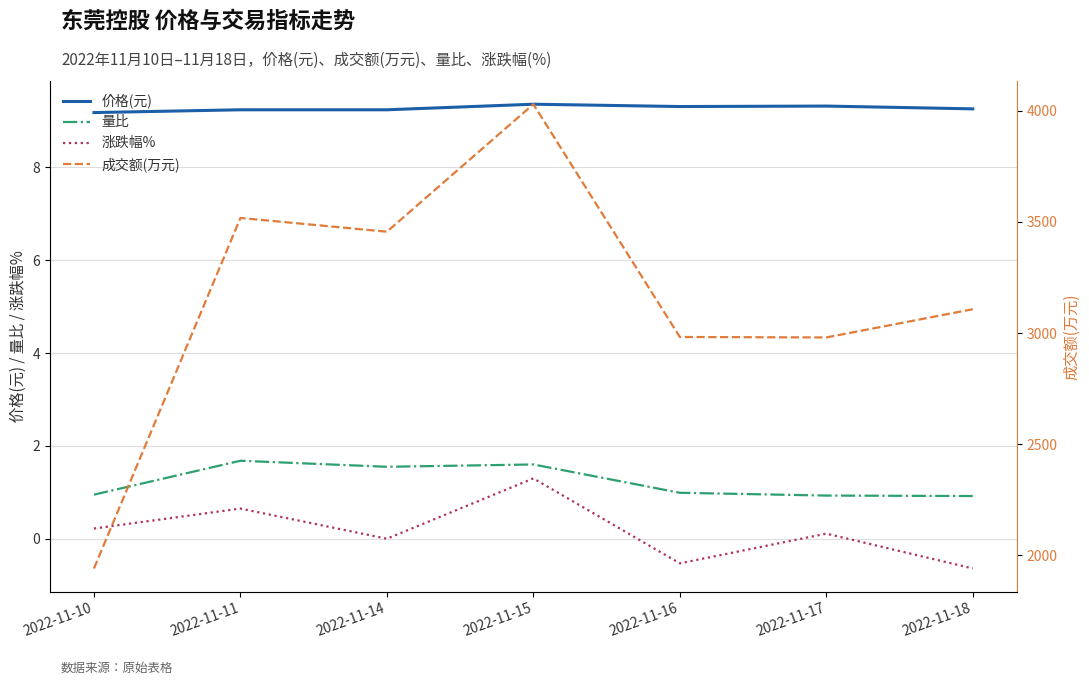

The value of 量比 at 2022-11-15 is 2.5. True or false?

False